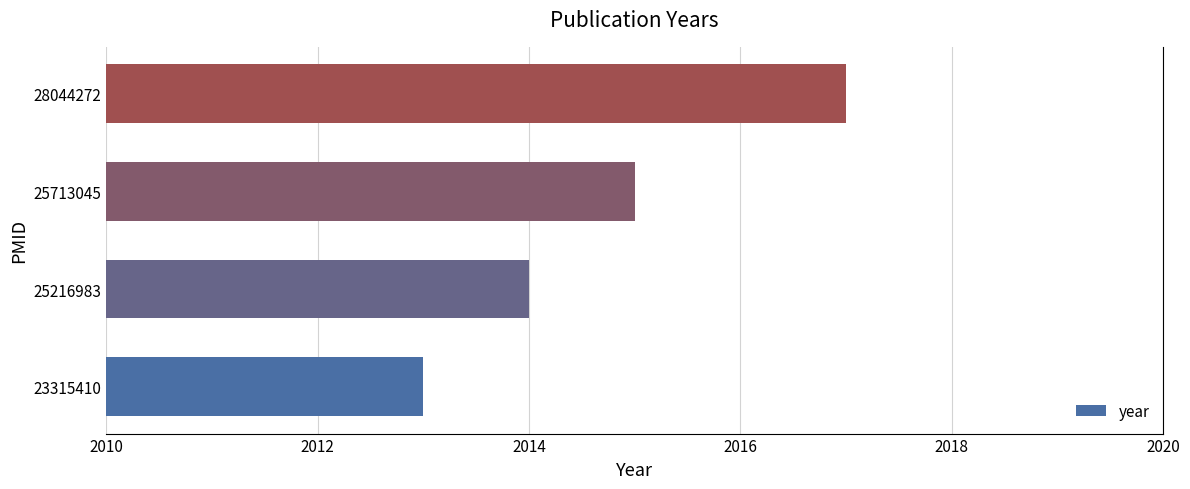

Reading top to bottom, transcribe all the data shown in this chart.

28044272=2017	25713045=2015	25216983=2014	23315410=2013